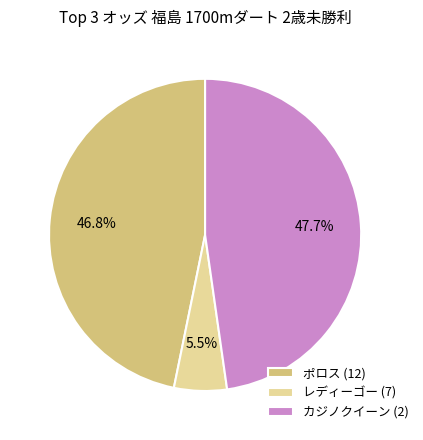

Is レディーゴー (7) the majority of the pie?

No